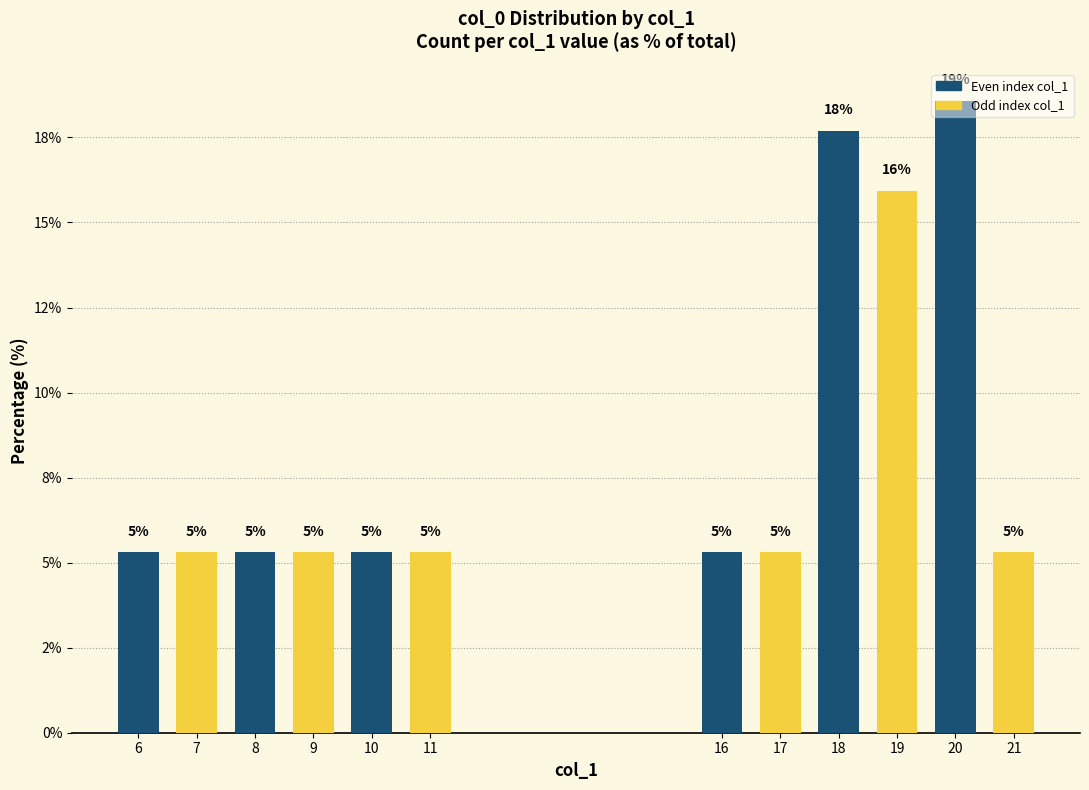

Reading right to left, transcribe all the data shown in this chart.

5.3	18.6	15.9	17.7	5.3	5.3	5.3	5.3	5.3	5.3	5.3	5.3